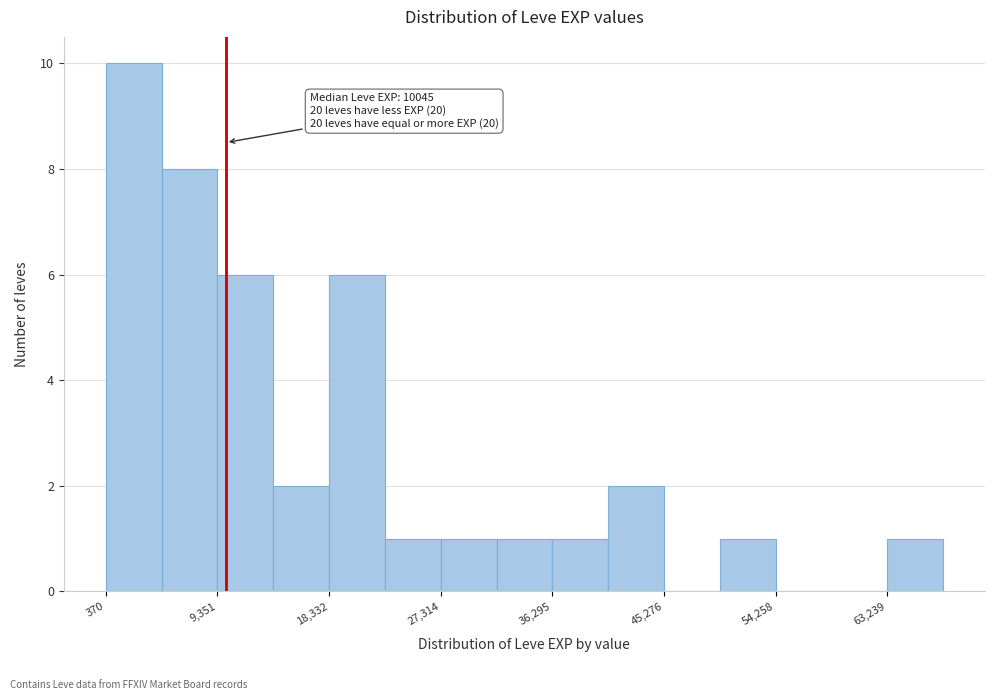

Which range on the x-axis has the tallest bar?

0 to 5000